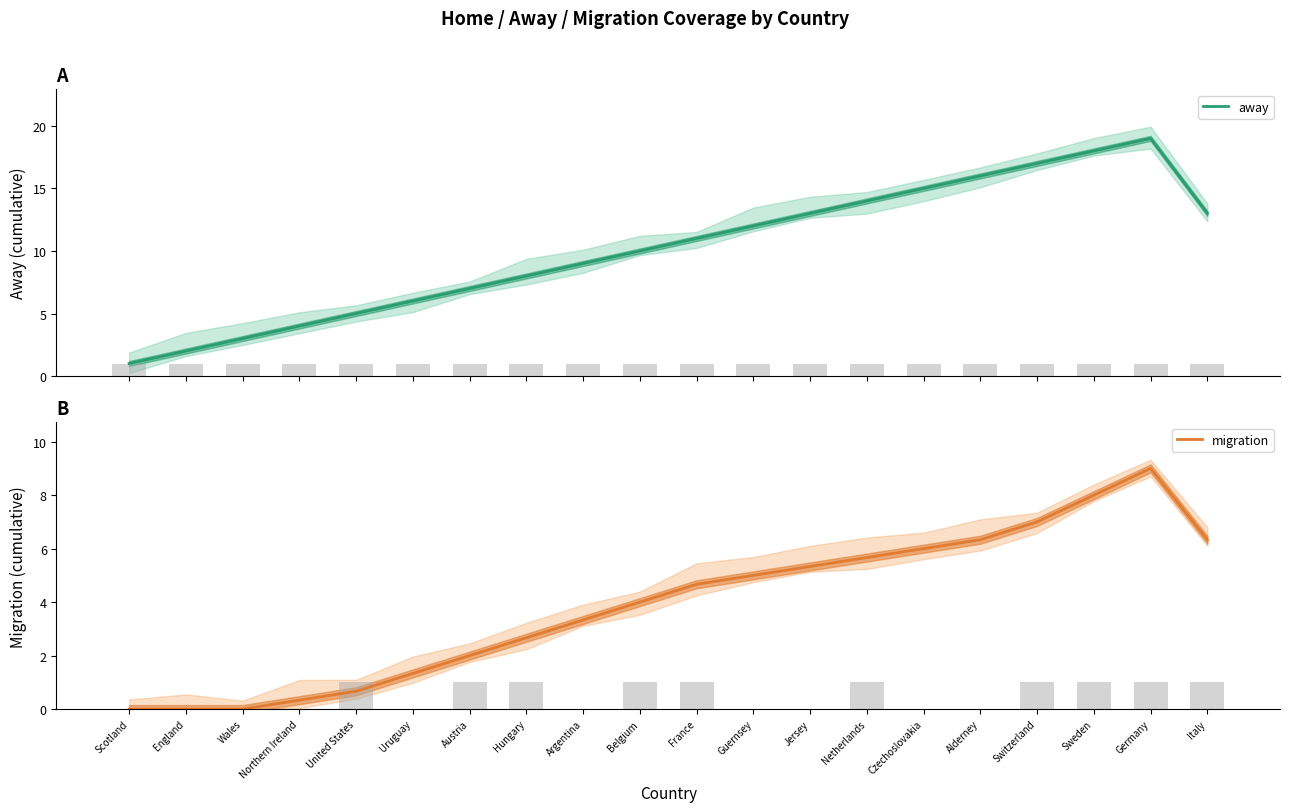

What is the difference between the maximum and minimum values in the away series?

18.0